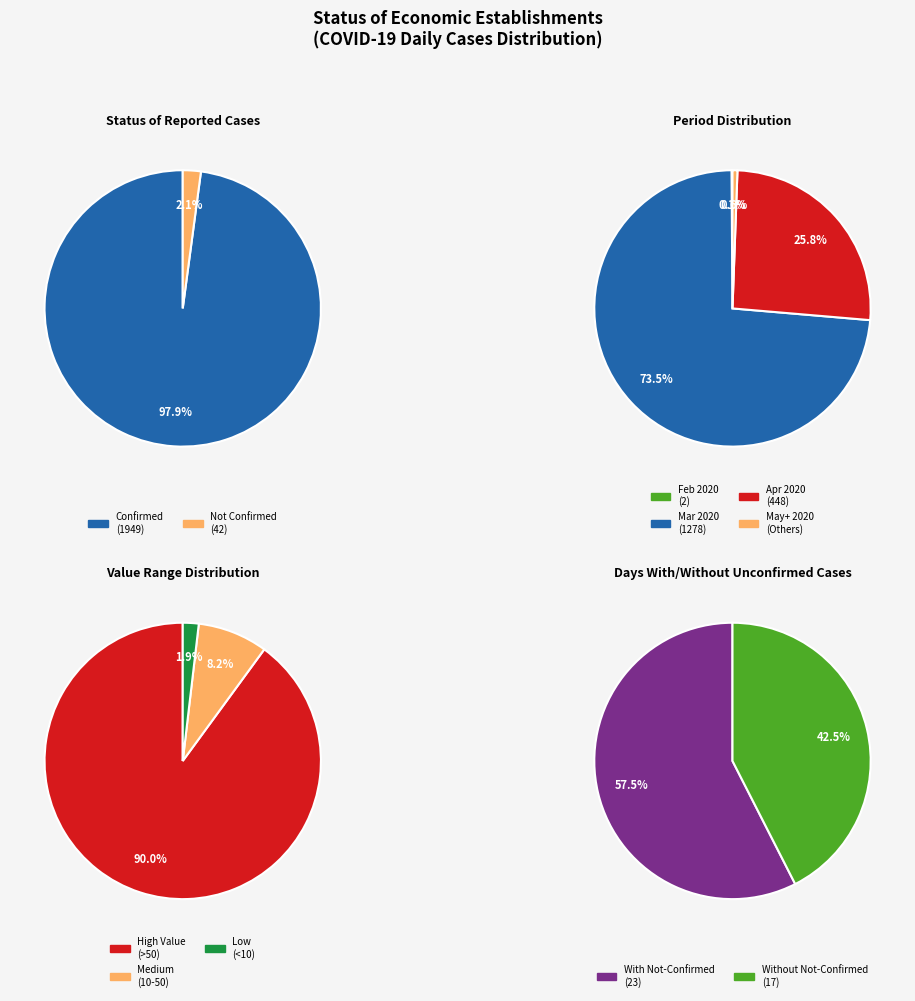

Which slice is the smallest?

Not Confirmed